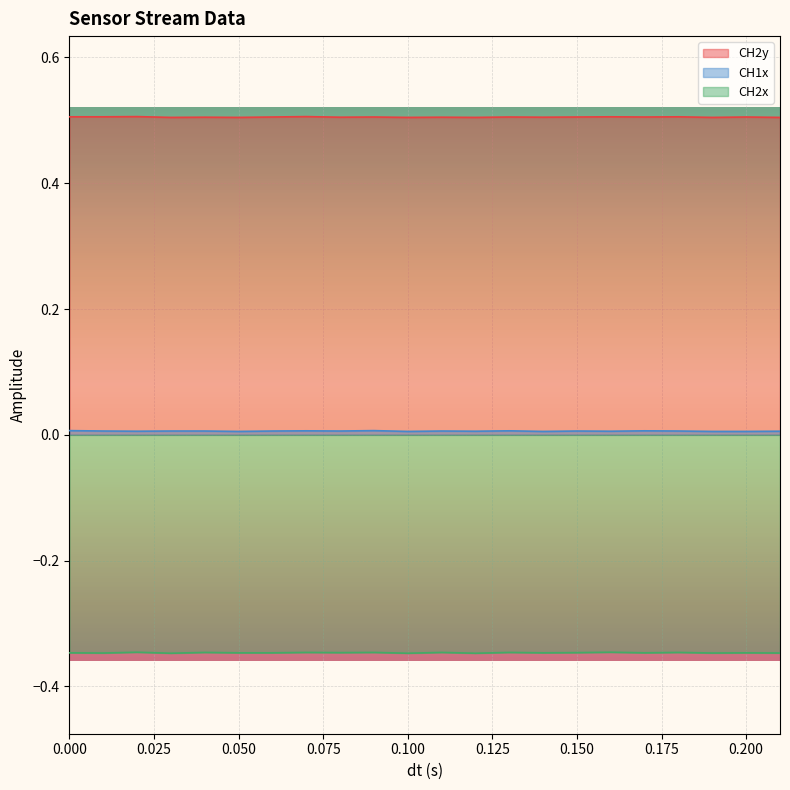

What is the label of the 21st point from the right?

0.01